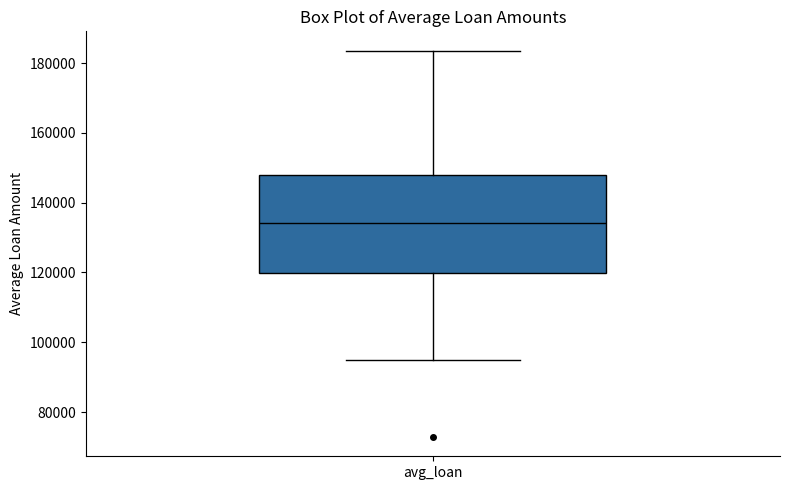

Where does the median line of the box for avg_loan sit on the y-axis? The values are not printed on the chart, so give them approximately, as read against the axis.

134000